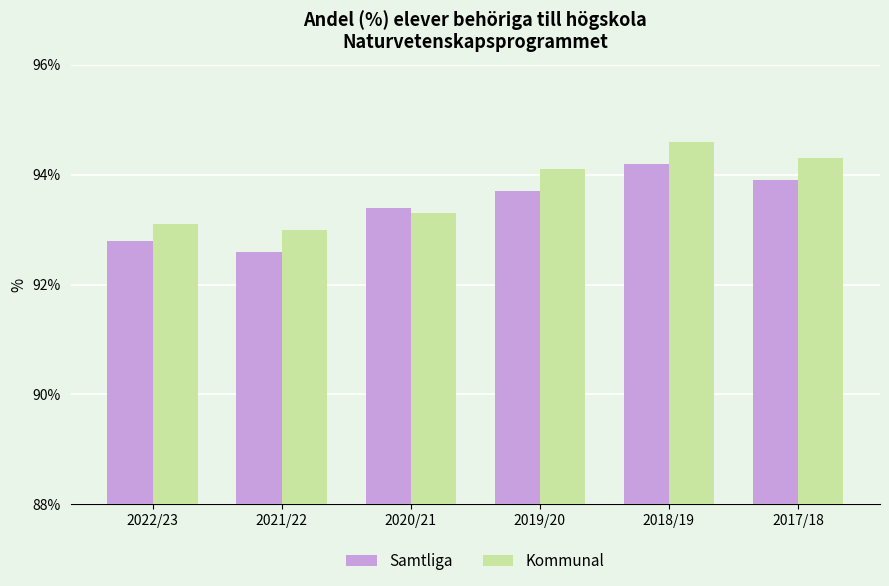

What is the spread (max minus min) of values at 2021/22?

0.4